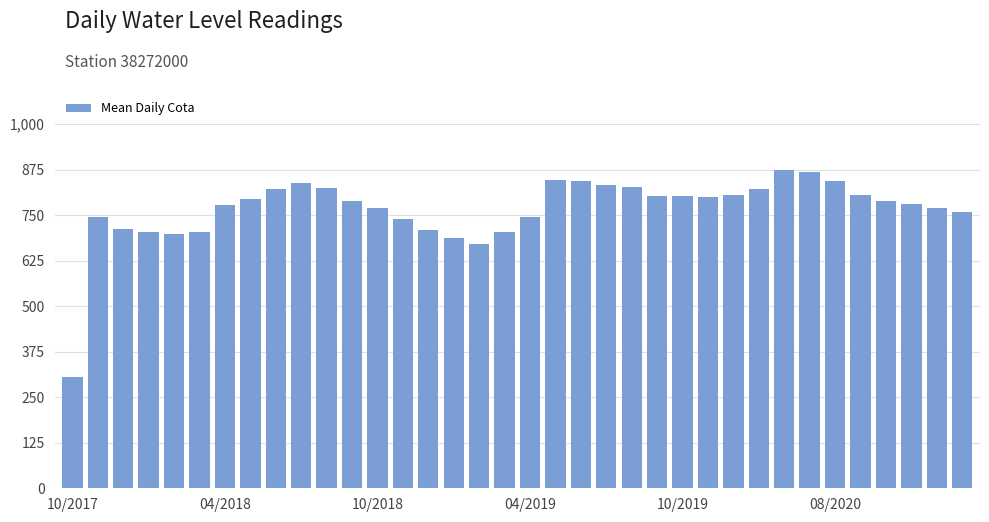

What is the maximum value shown in the chart?

873